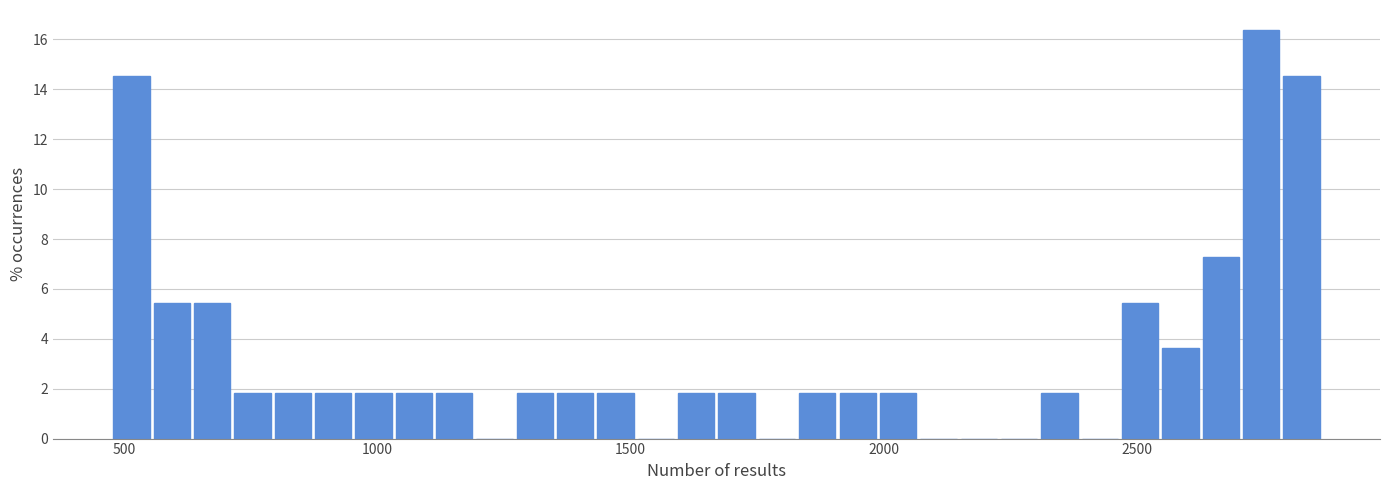

Around what value on the x-axis is the tallest bar? Give the approximate position of its centre, as read against the axis.

2750